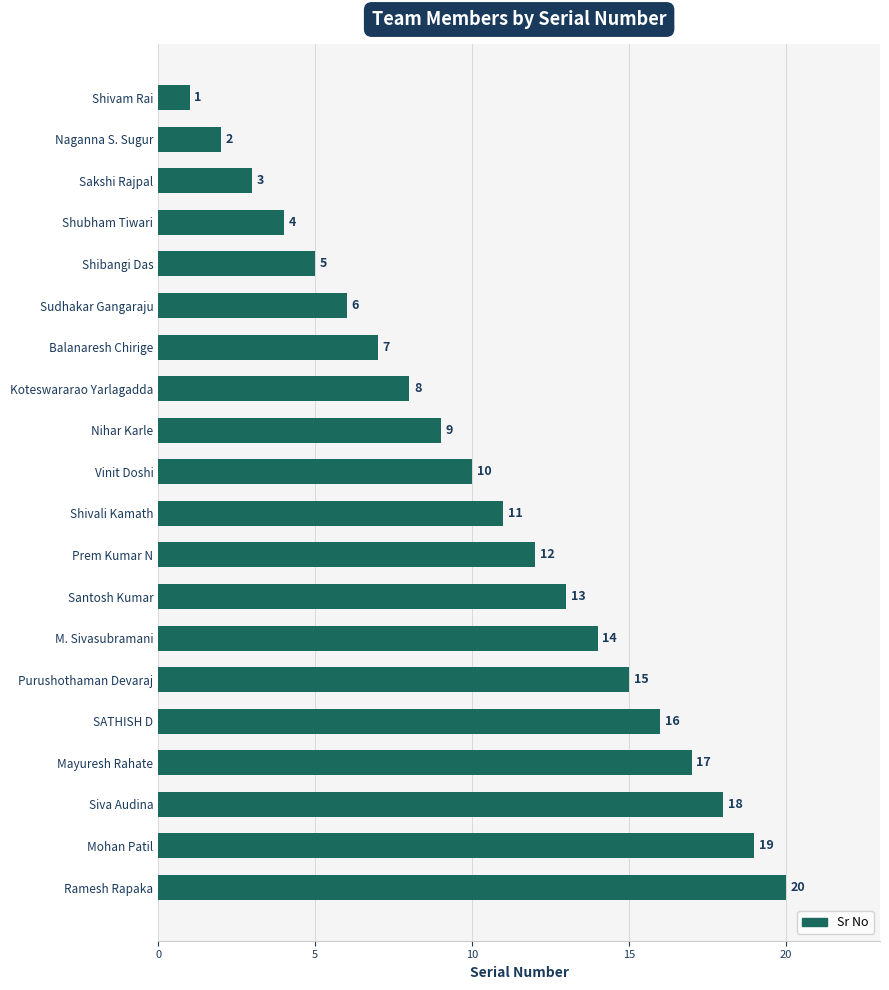

The chart shows a value of 5 at Mohan Patil. True or false?

False